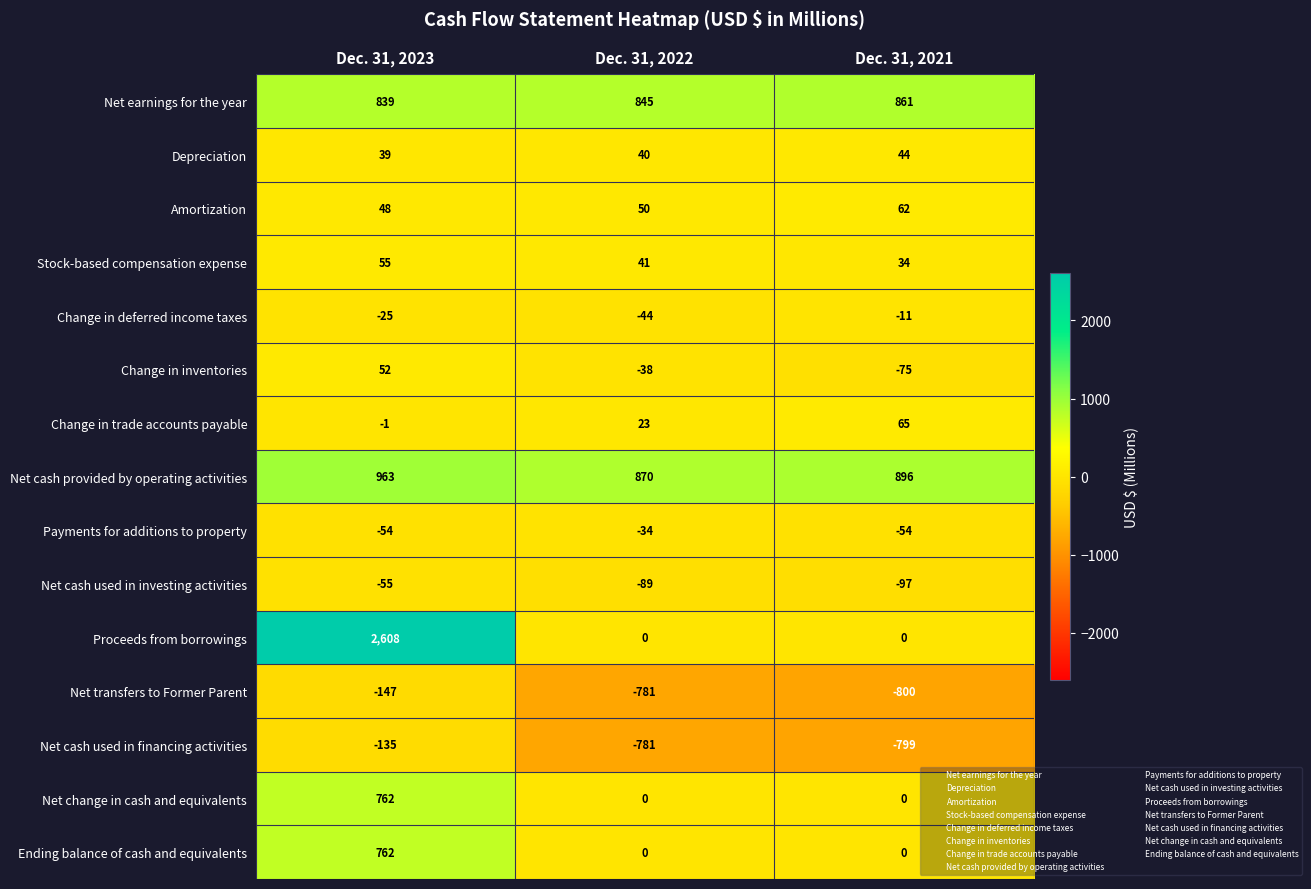

Rank the categories by Change in deferred income taxes value from highest to lowest.

Dec. 31, 2021, Dec. 31, 2023, Dec. 31, 2022